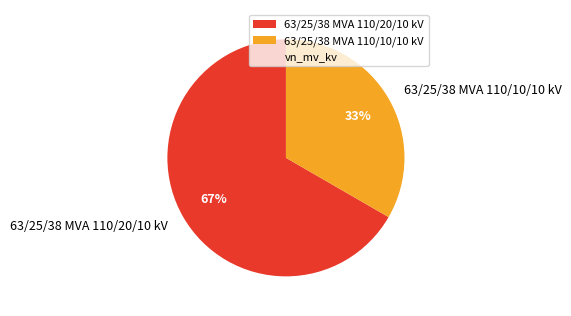

Combined, do 63/25/38 MVA 110/20/10 kV and 63/25/38 MVA 110/10/10 kV account for over 50%?

Yes